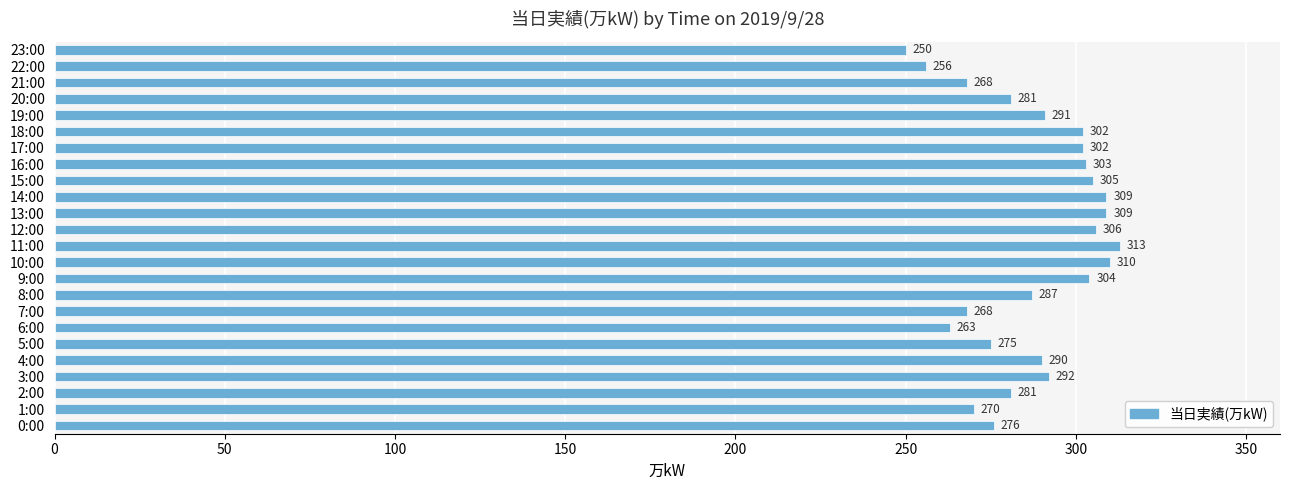

What value does the data have at 5:00?

275